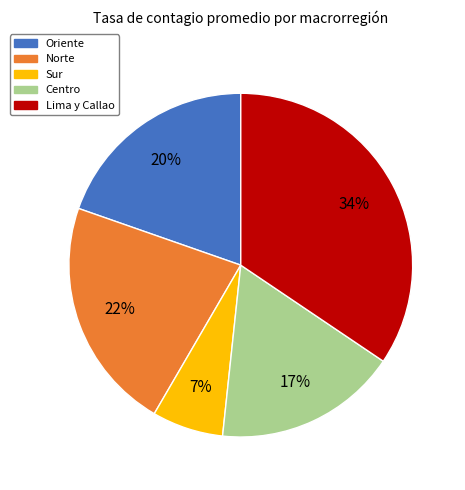

What is the smallest slice in the pie chart?

Sur